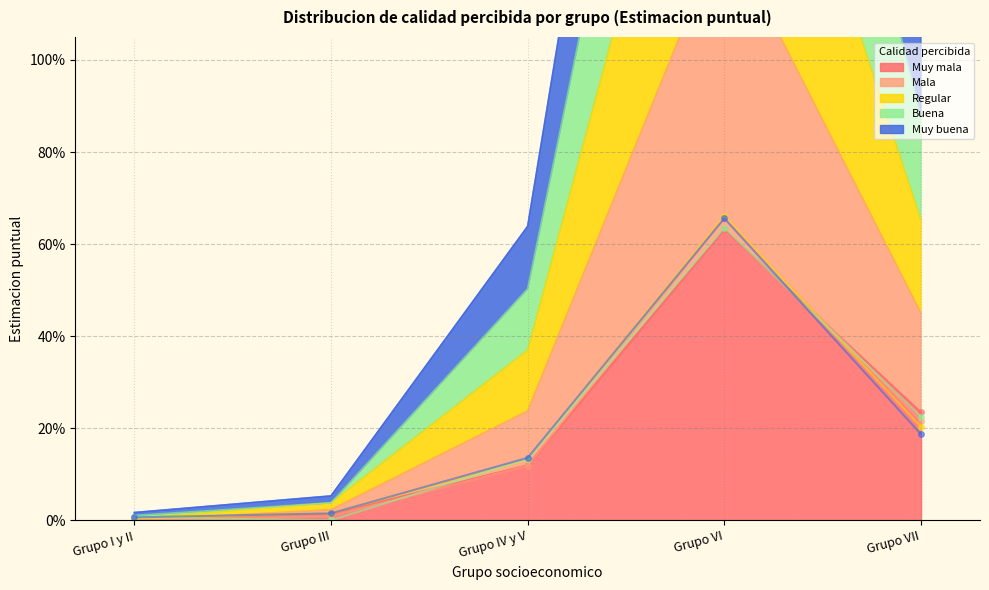

True or false: Muy buena has a value of 0.2 at Grupo IV y V.

False